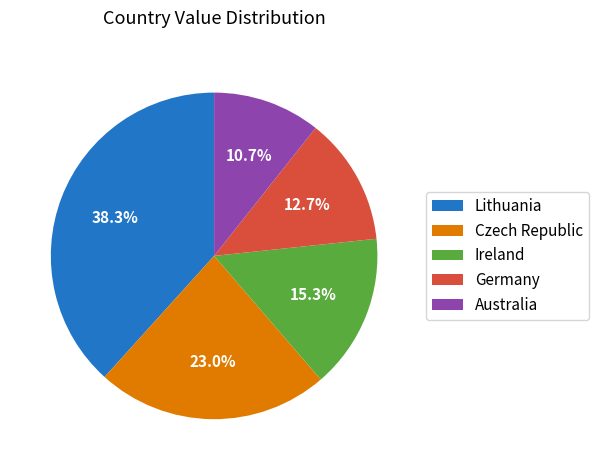

Rank the categories by value from highest to lowest.

Lithuania, Czech Republic, Ireland, Germany, Australia